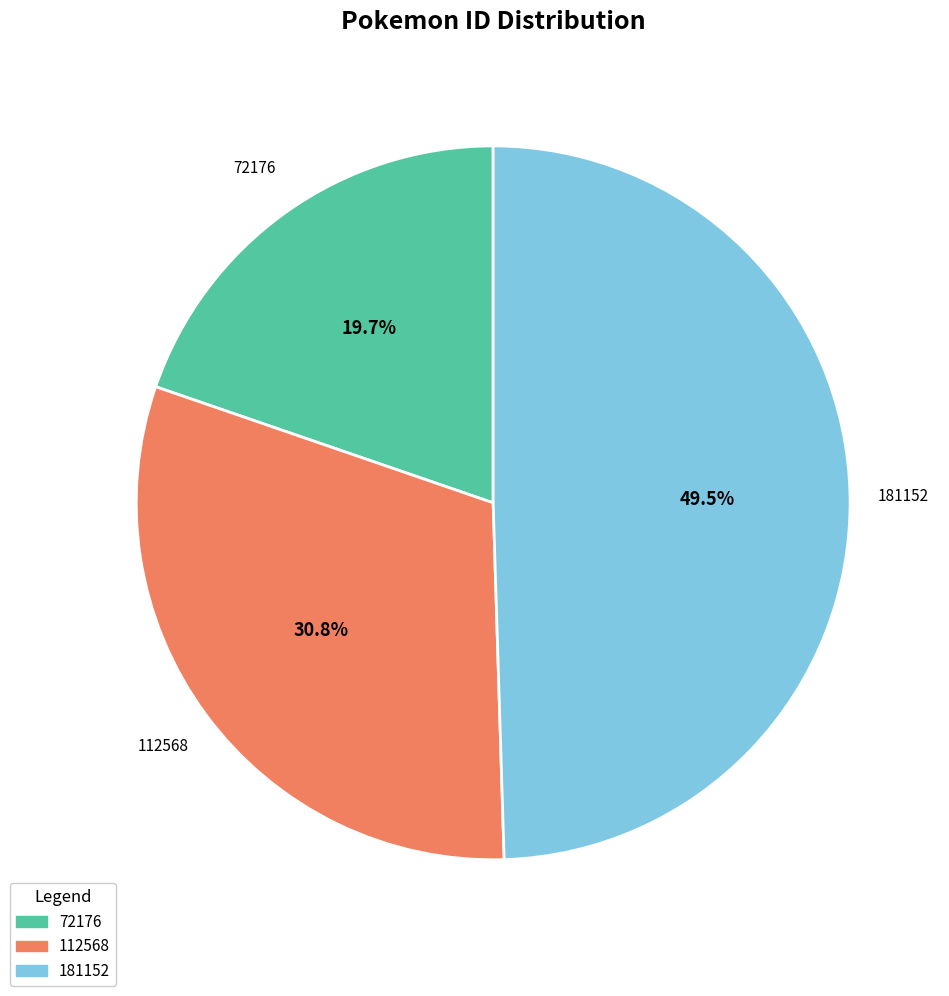

What percentage is NOT represented by 181152?

50.5%